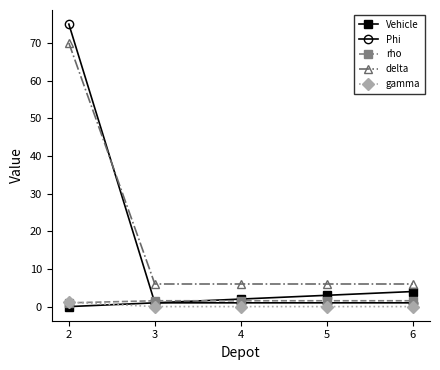

Is the value of Phi at 6 greater than the value of delta at 2?

No